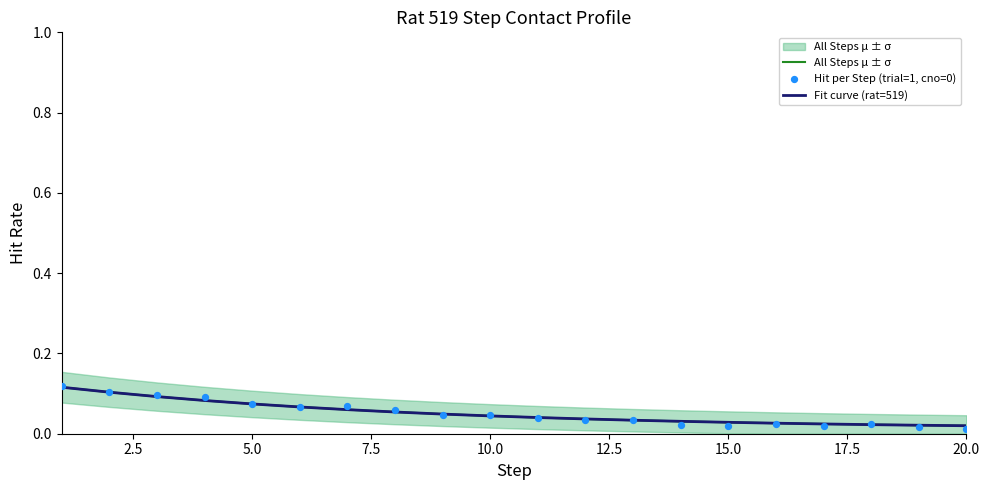

What are all the series names shown in the legend?

All Steps μ ± σ, Fit curve (rat=519), Hit per Step (trial=1, cno=0)